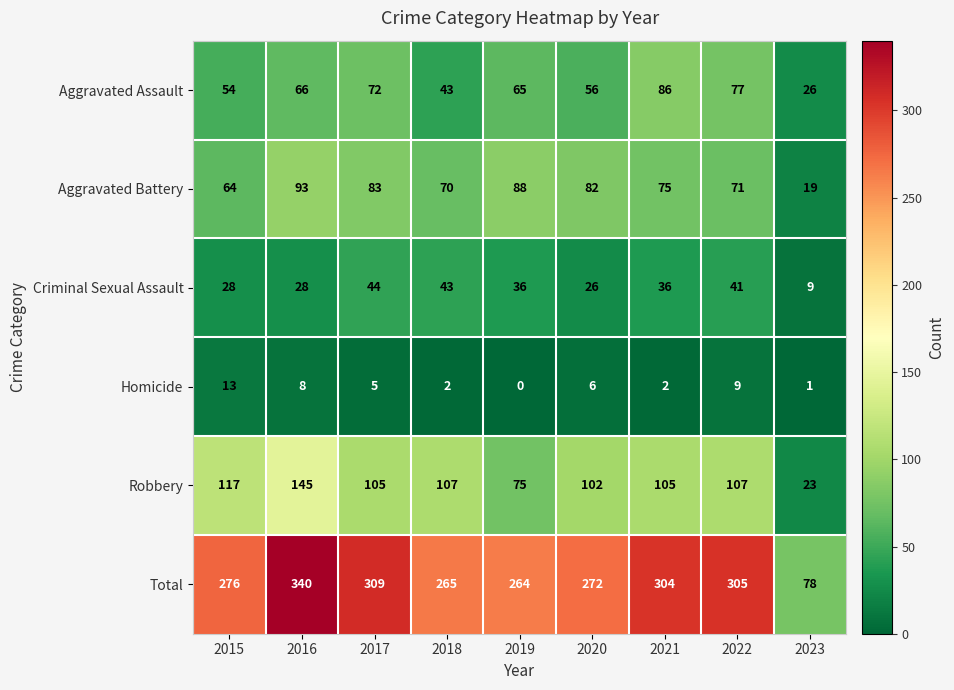

At which category is the sum across all series the highest?

2016